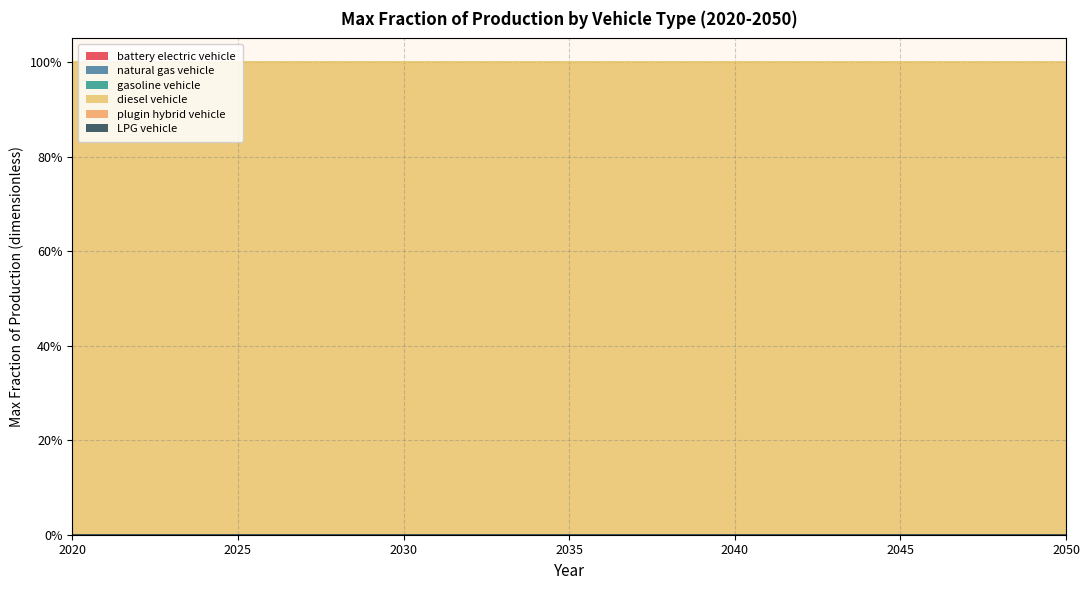

True or false: diesel vehicle has more than 2 interior local peaks.

False